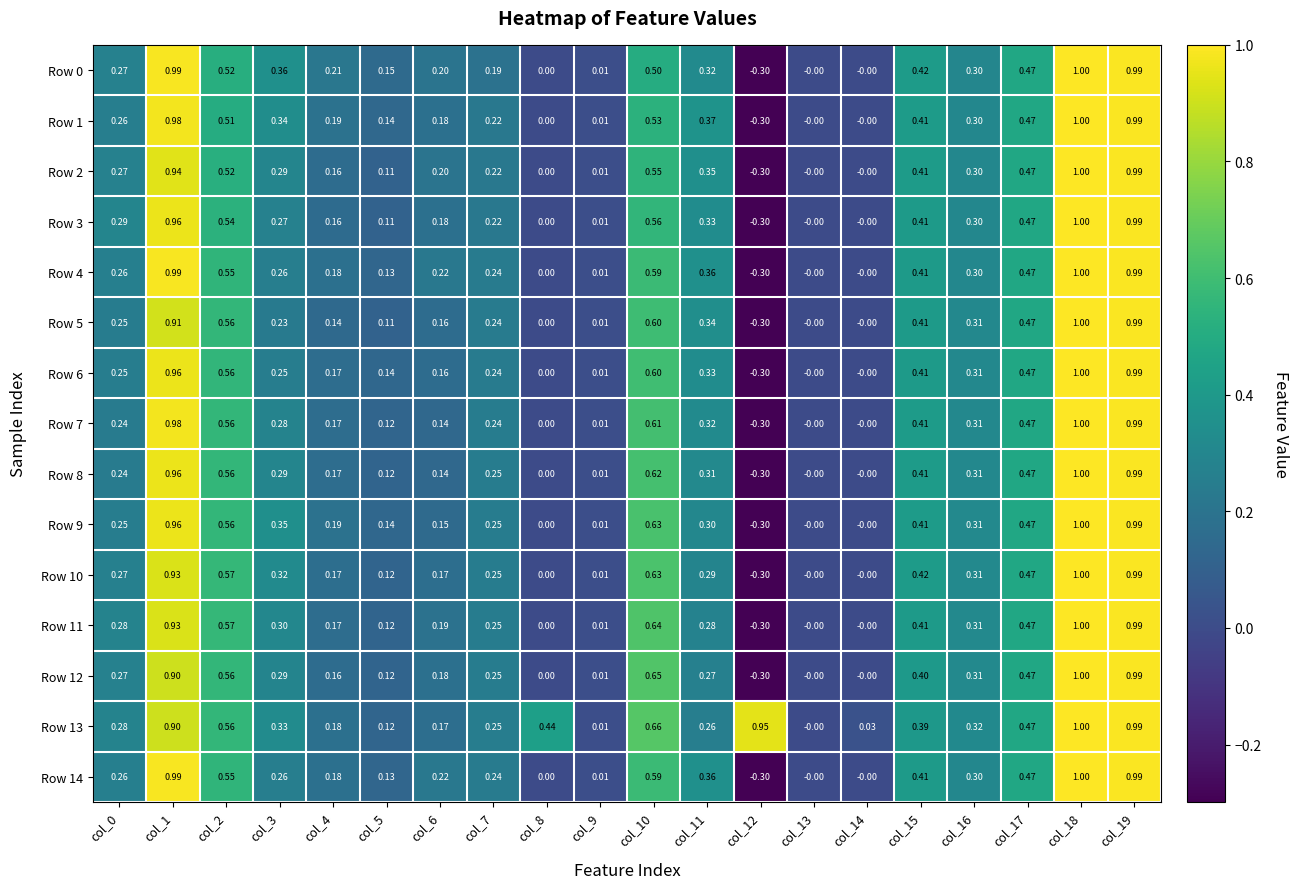

Which series has the largest total across all categories?

Row 13